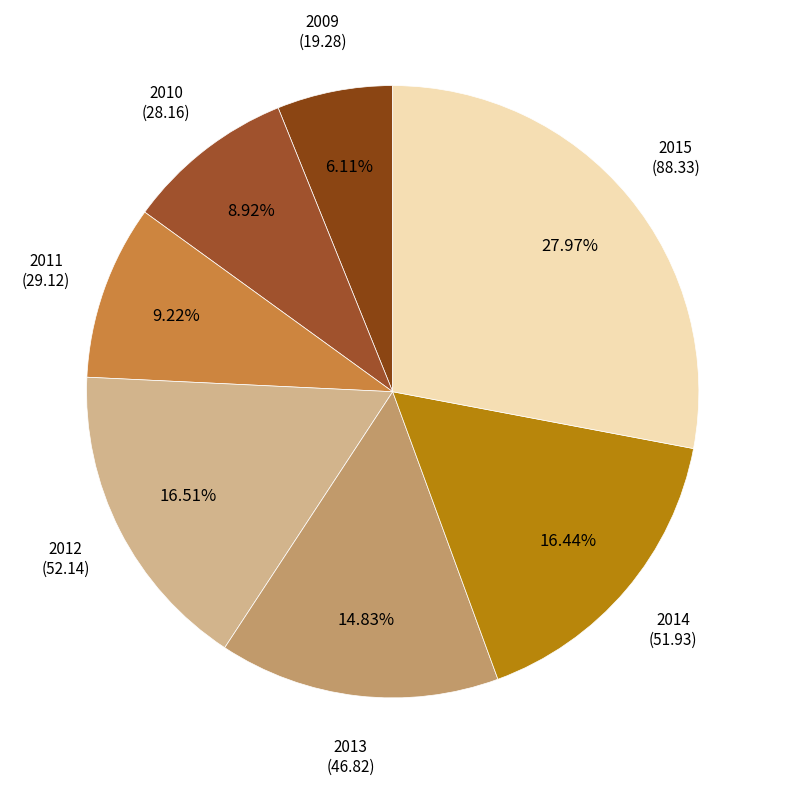

What portion of the pie excludes 2012?

83.5%